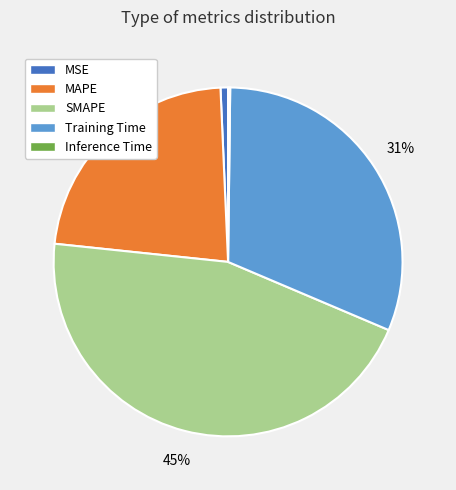

Is it true that MAPE is 23% of the pie?

True